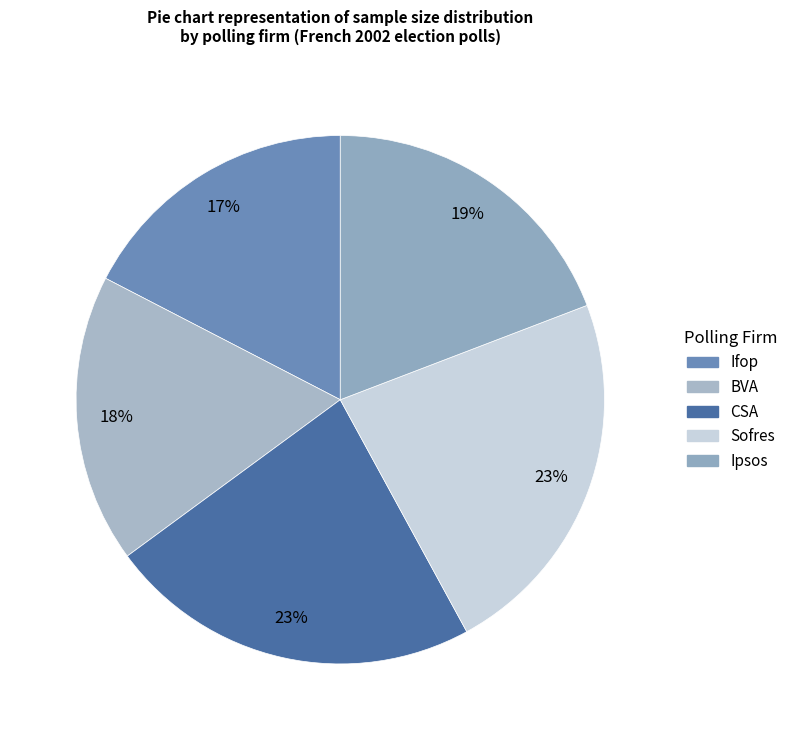

Is Sofres the majority of the pie?

No